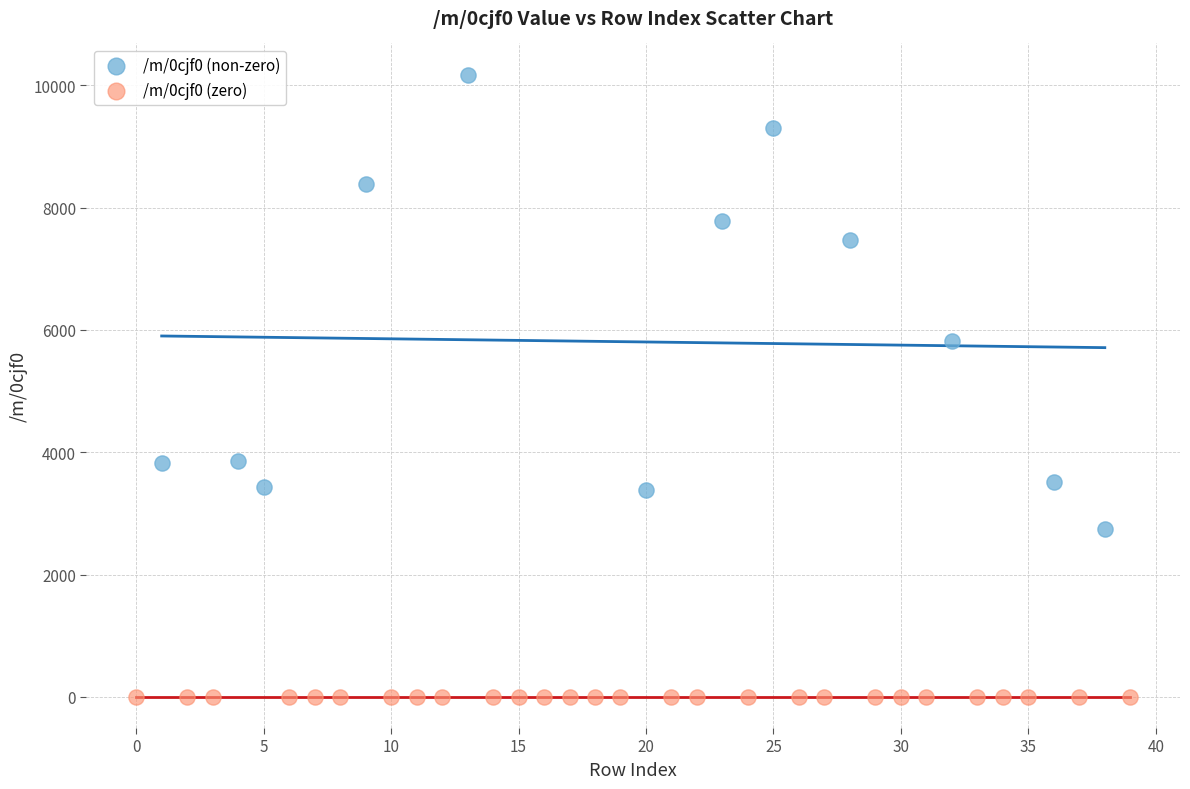

Which series contains the highest Y value?

/m/0cjf0 (non-zero)